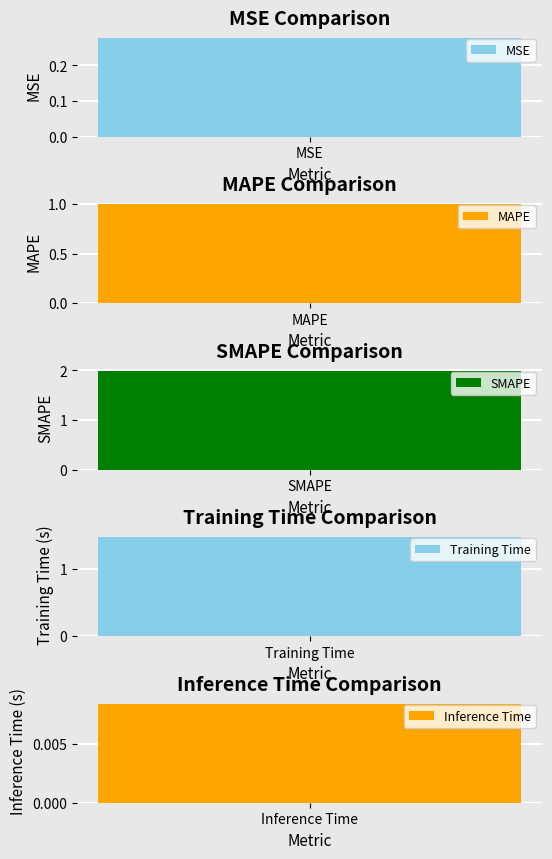

Rank the categories by value from highest to lowest.

SMAPE, Training Time, MAPE, MSE, Inference Time